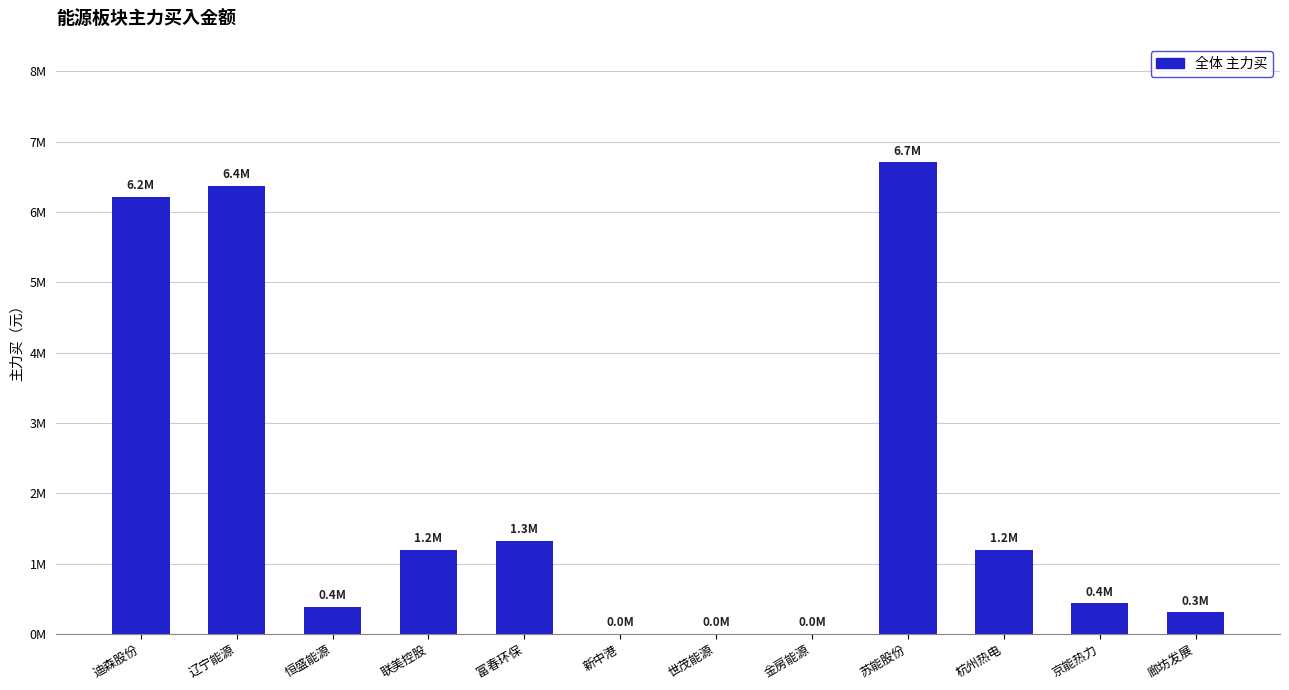

Reading left to right, list all the values displayed in this chart.

6216313	6375064	387265	1199549	1322689	0	0	0	6706725	1197611	434660	309000